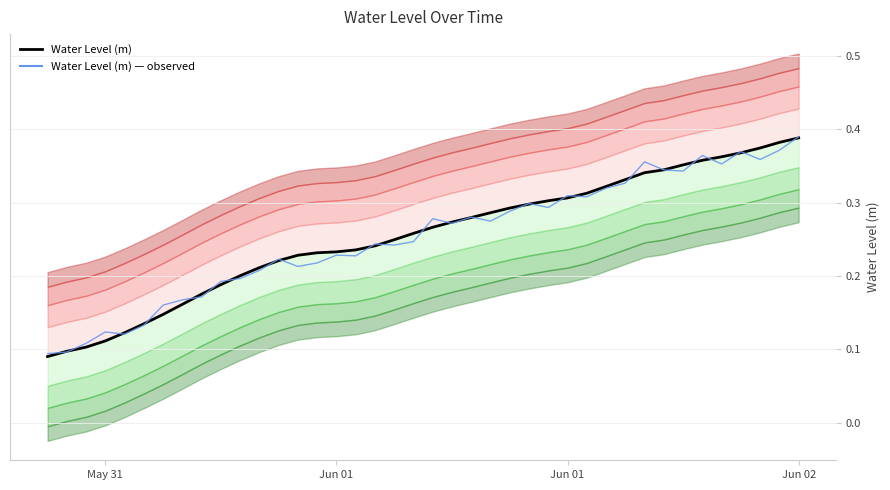

What is the sum of all Water Level (m) values?

10.2